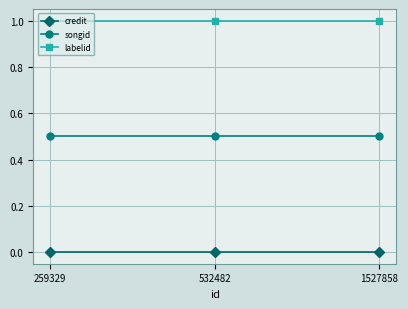

What is the spread (max minus min) of values at 532482?

1.0